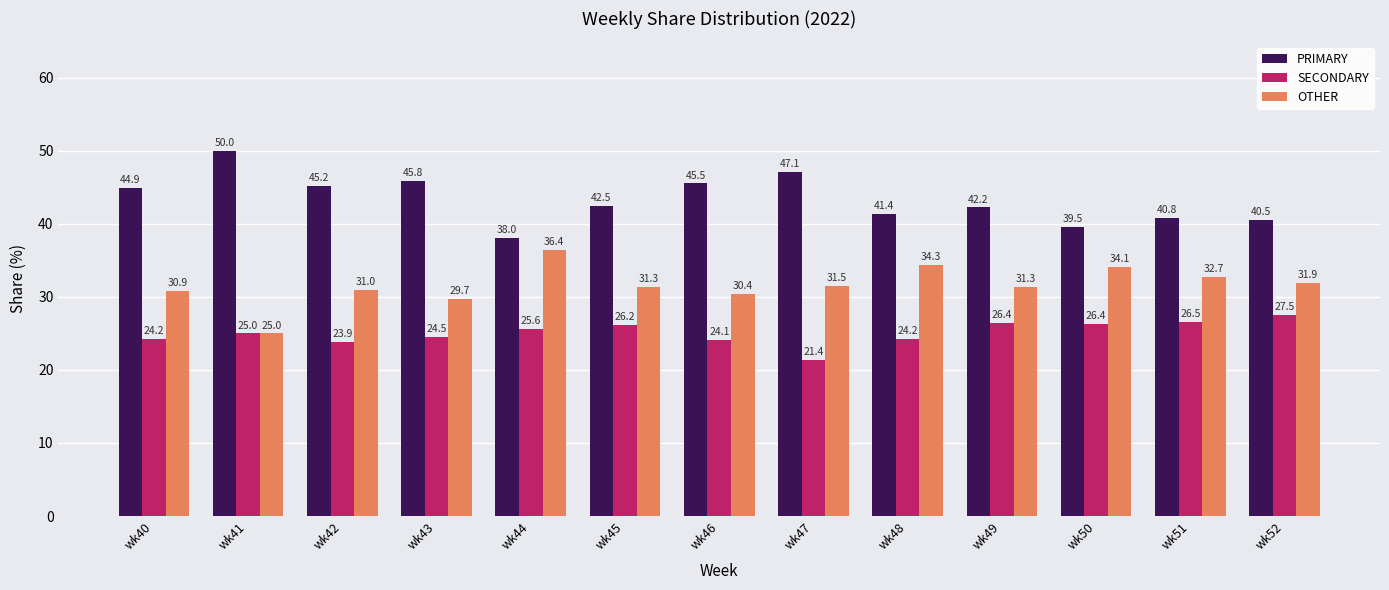

Which series has the largest total across all categories?

PRIMARY